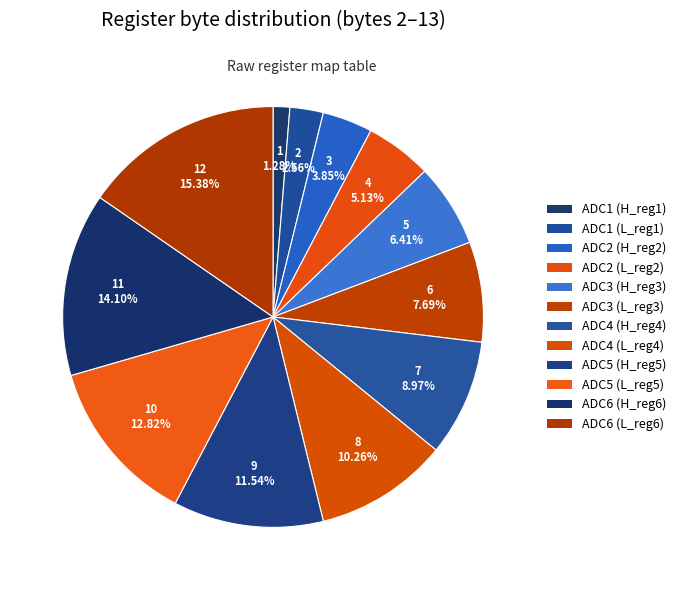

What percentage is the ADC1 (H_reg1) slice, to the nearest percent?

1%